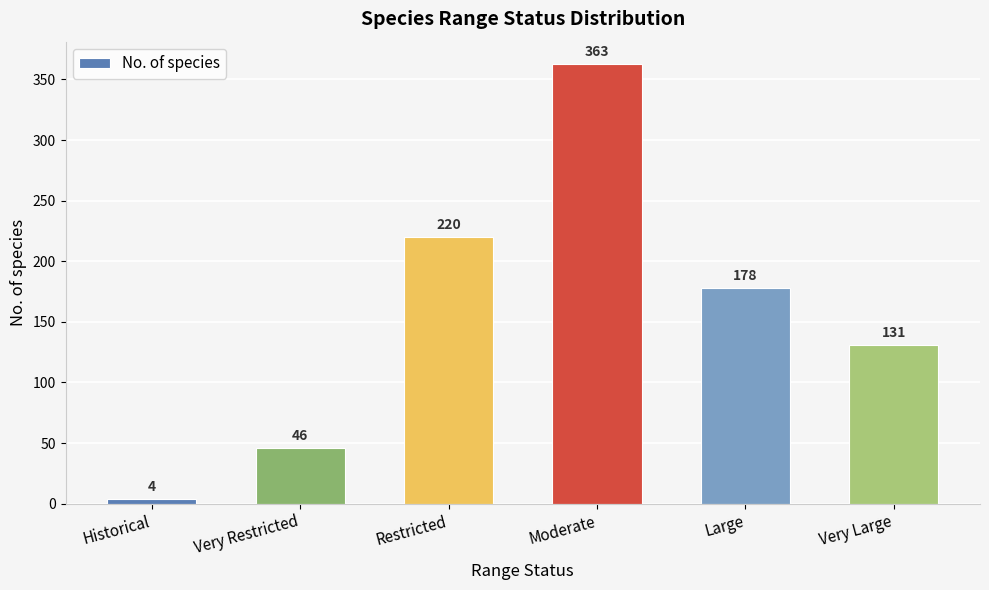

What is the sum of all values?

942